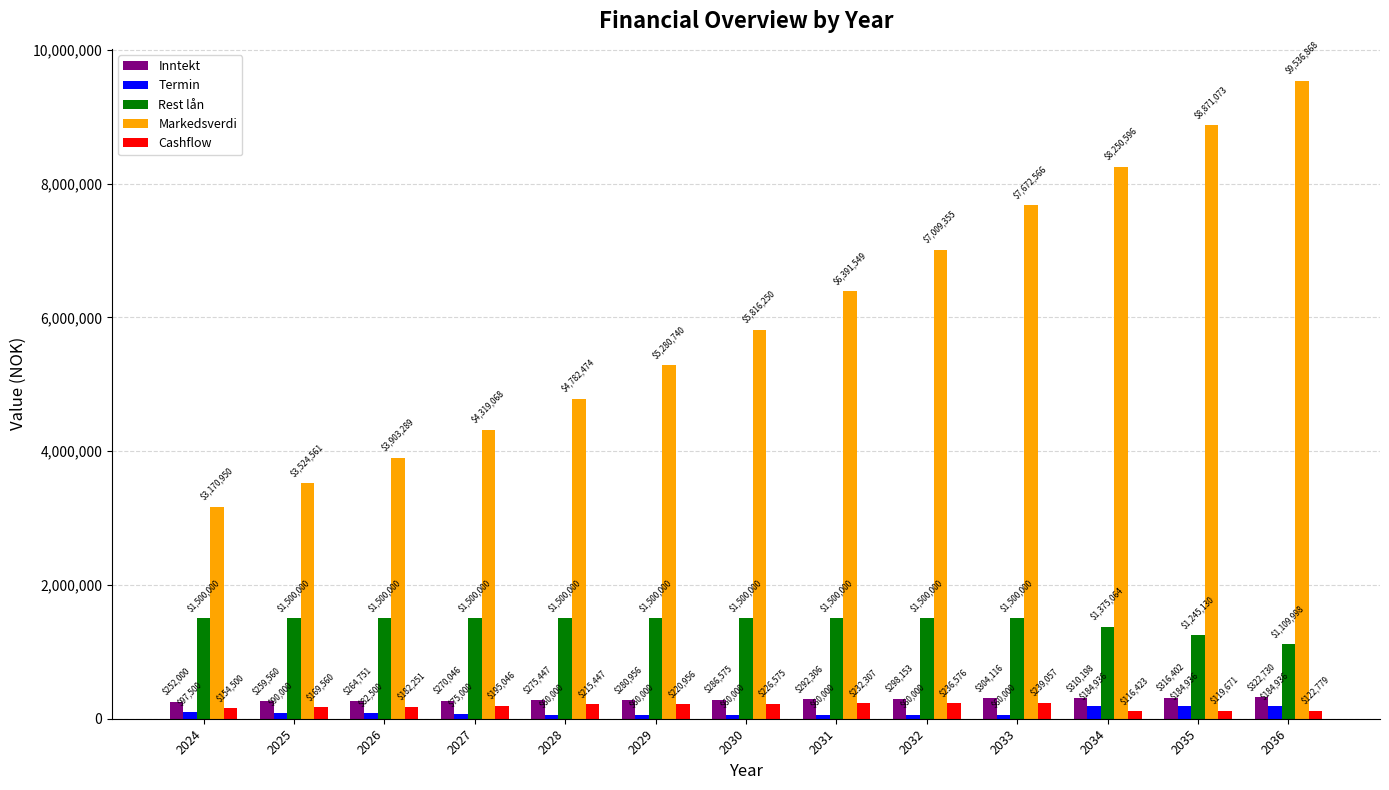

How many series are shown in this chart?

5